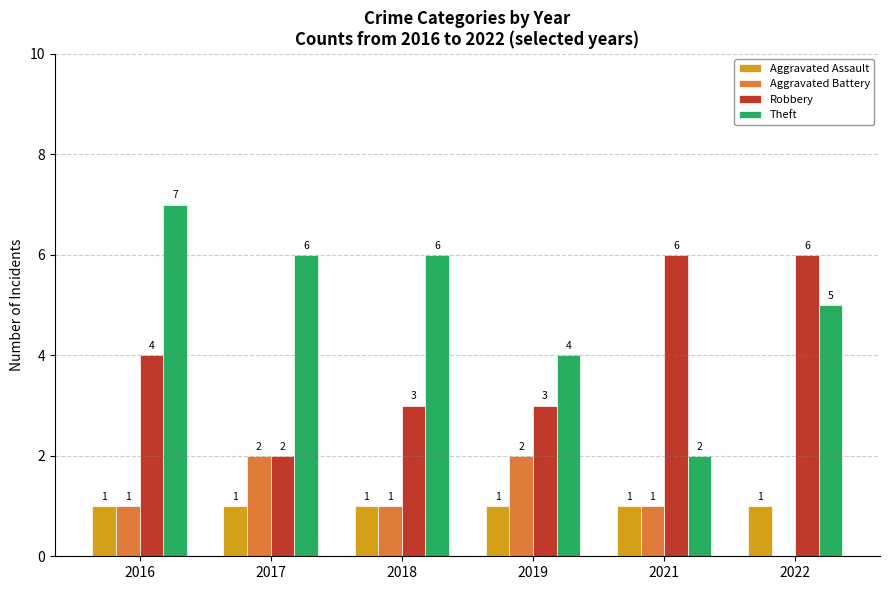

How many groups of bars are there?

6